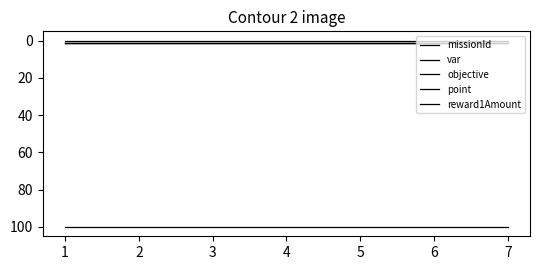

What is the total value across all series at 7?

103